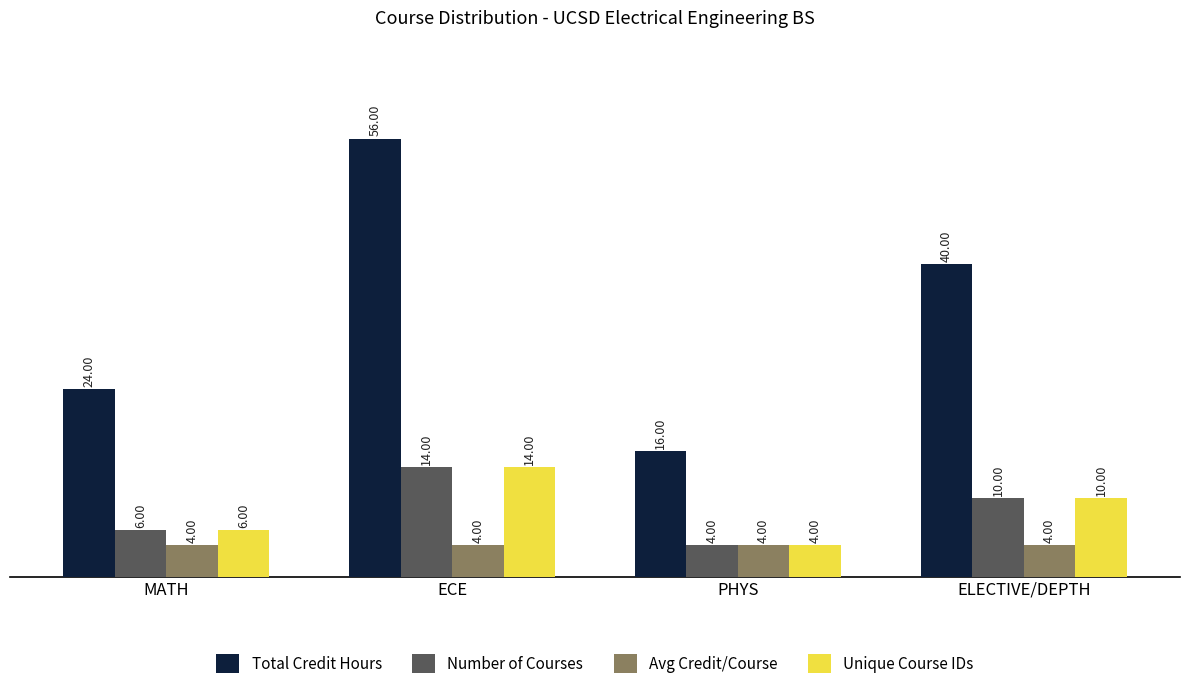

Between ECE and PHYS, which series saw the biggest shift?

Total Credit Hours